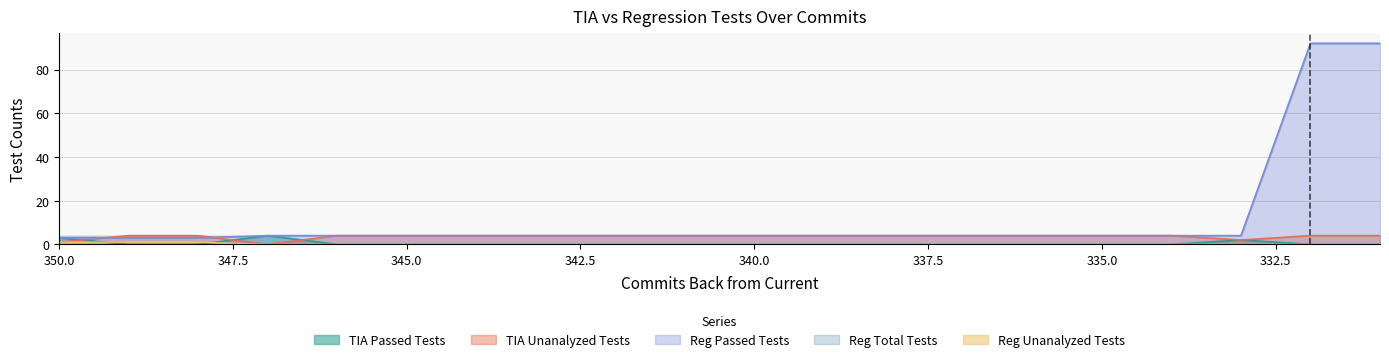

At which label does Reg Passed Tests first exceed 4?

332